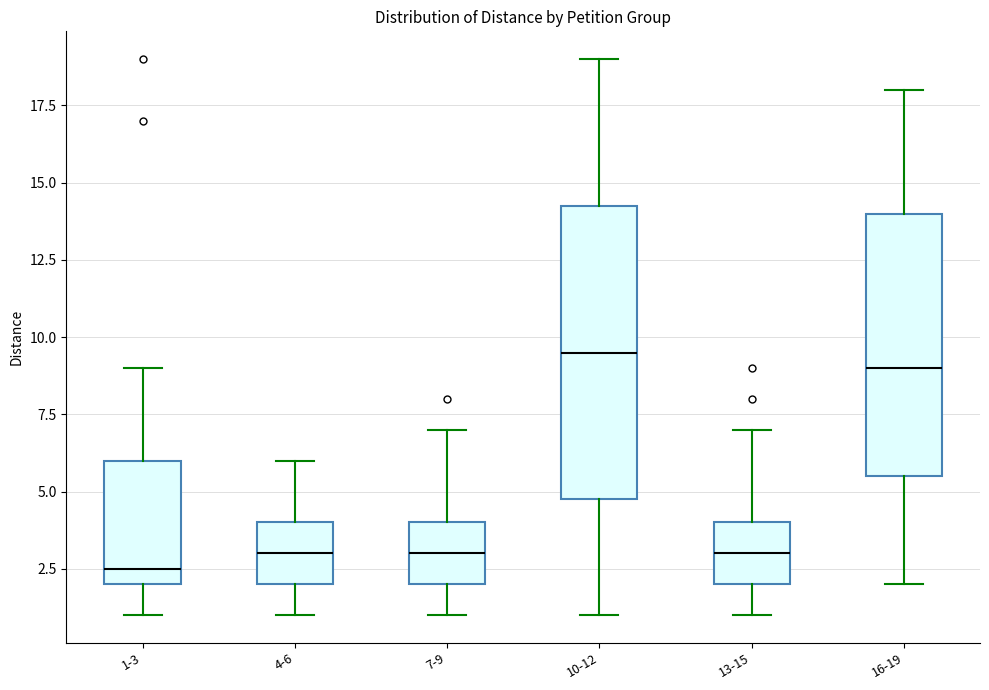

Comparing the boxes themselves (not the whiskers), which one is the tallest?

10-12